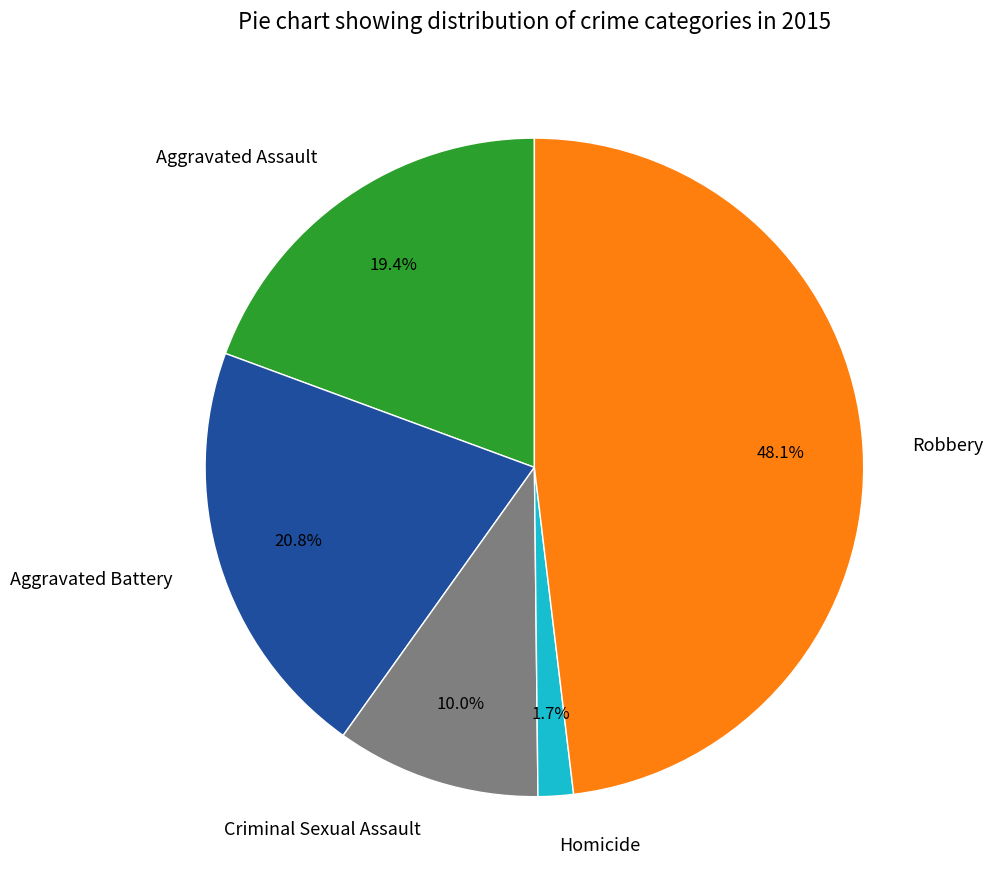

Does Criminal Sexual Assault account for over 50% of the chart?

No